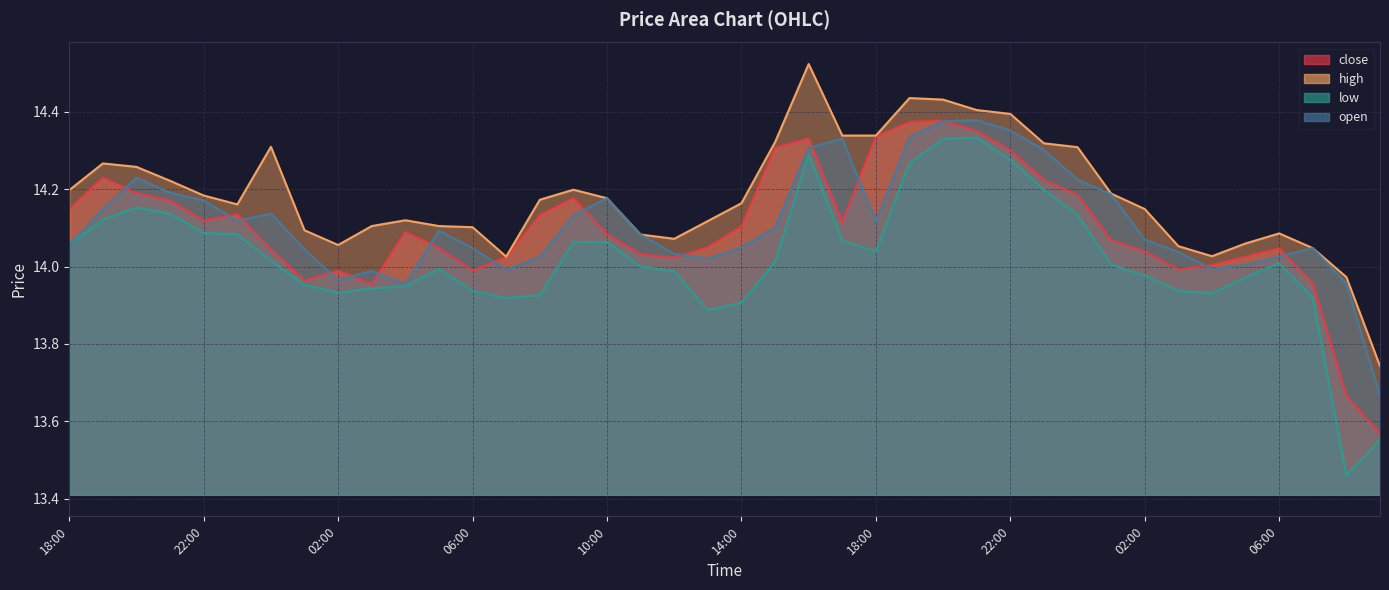

Is it true that close equals 18.9 at 10:00?

False